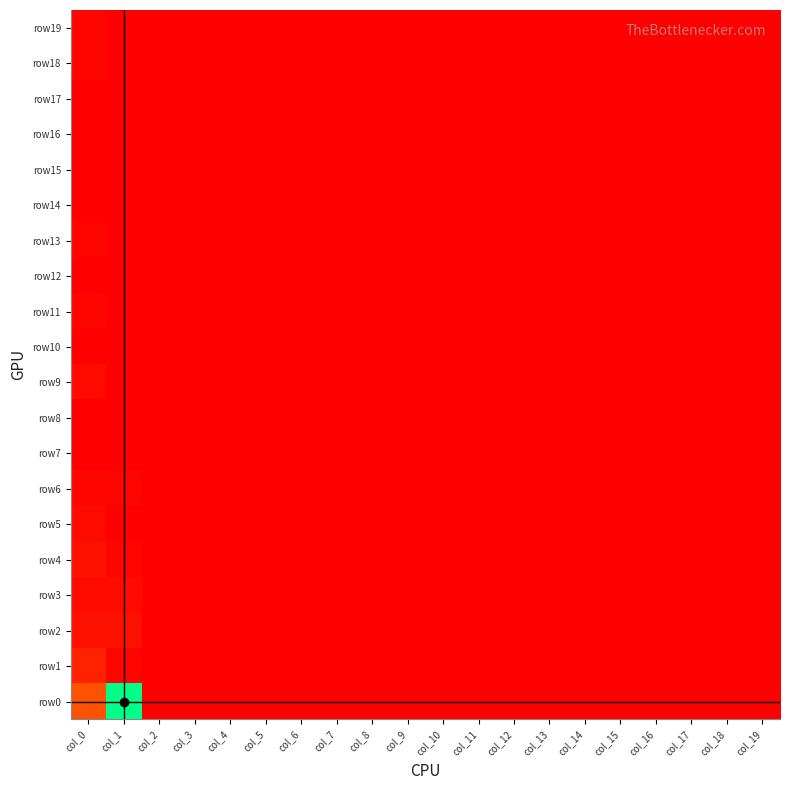

At which category does the chart reach its peak across all series?

col_1